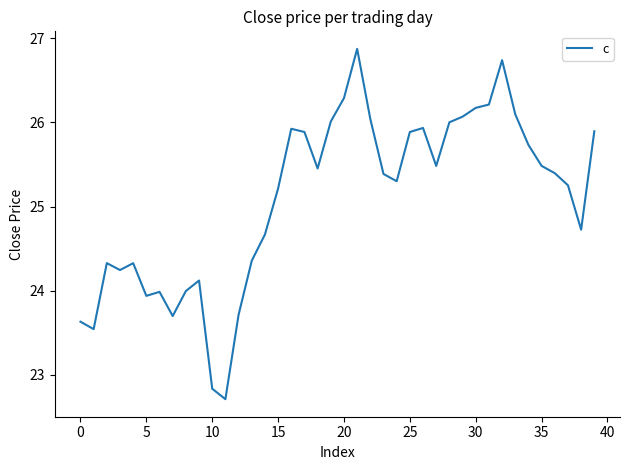

How many values are below 25?

16